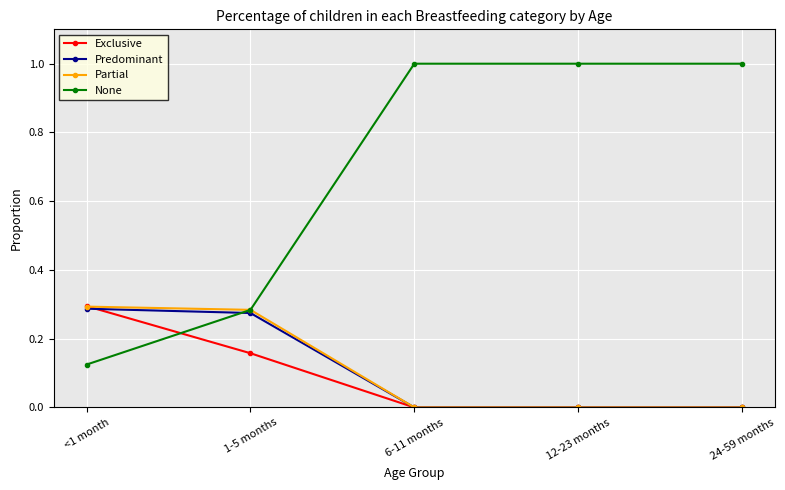

True or false: Predominant has a value of 0.3 at 1-5 months.

True